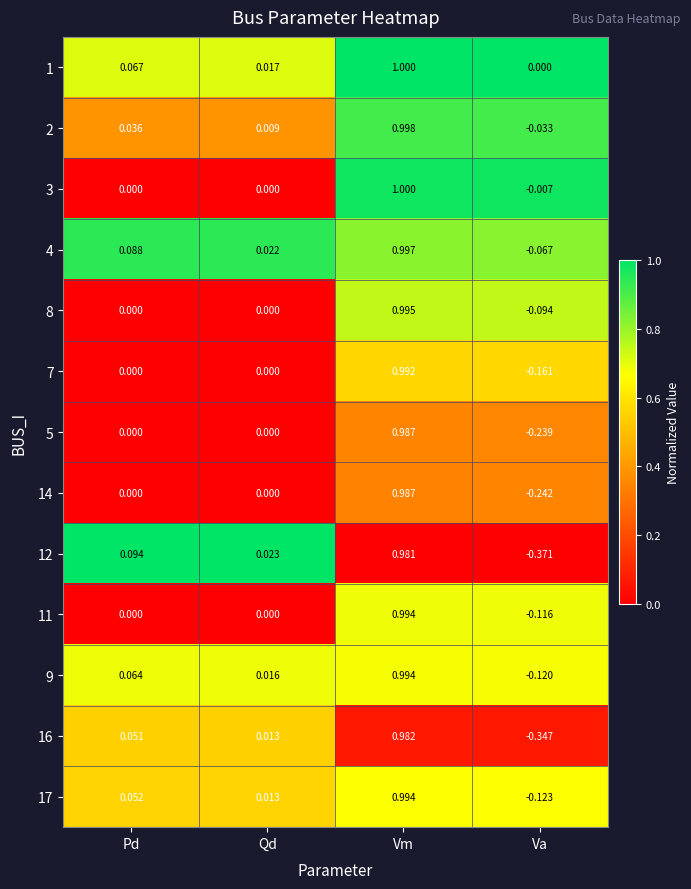

At which category is the sum across all series the highest?

Vm